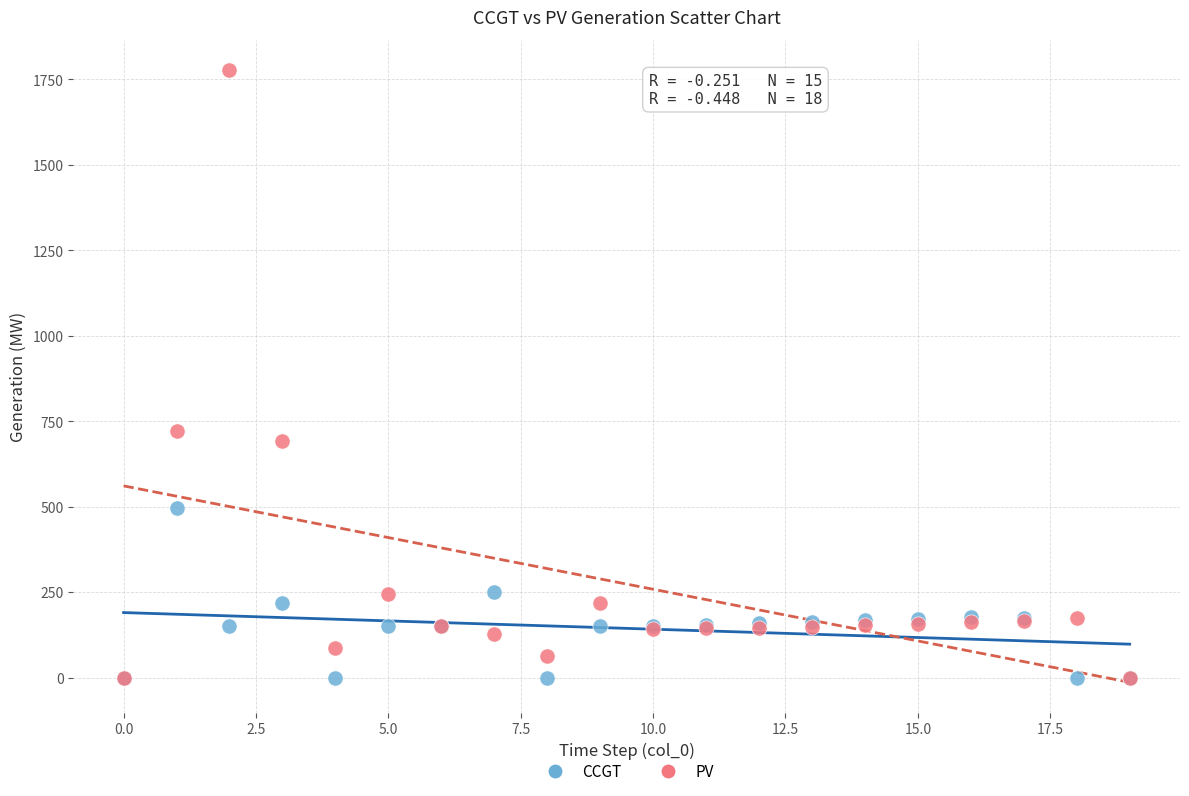

In the PV series, what Y value is closest to 888?

722